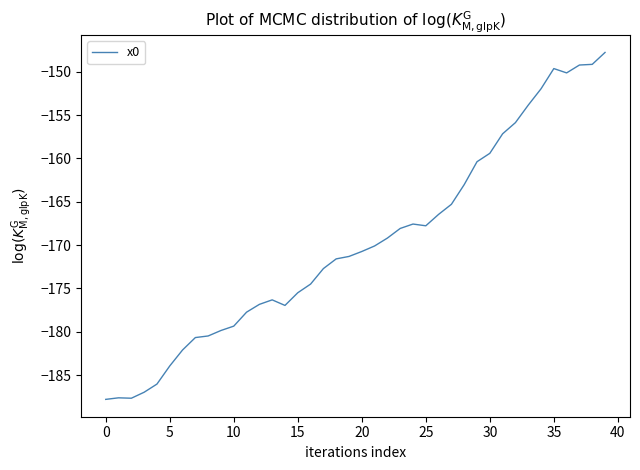

What is the minimum value shown in the chart?

-187.8